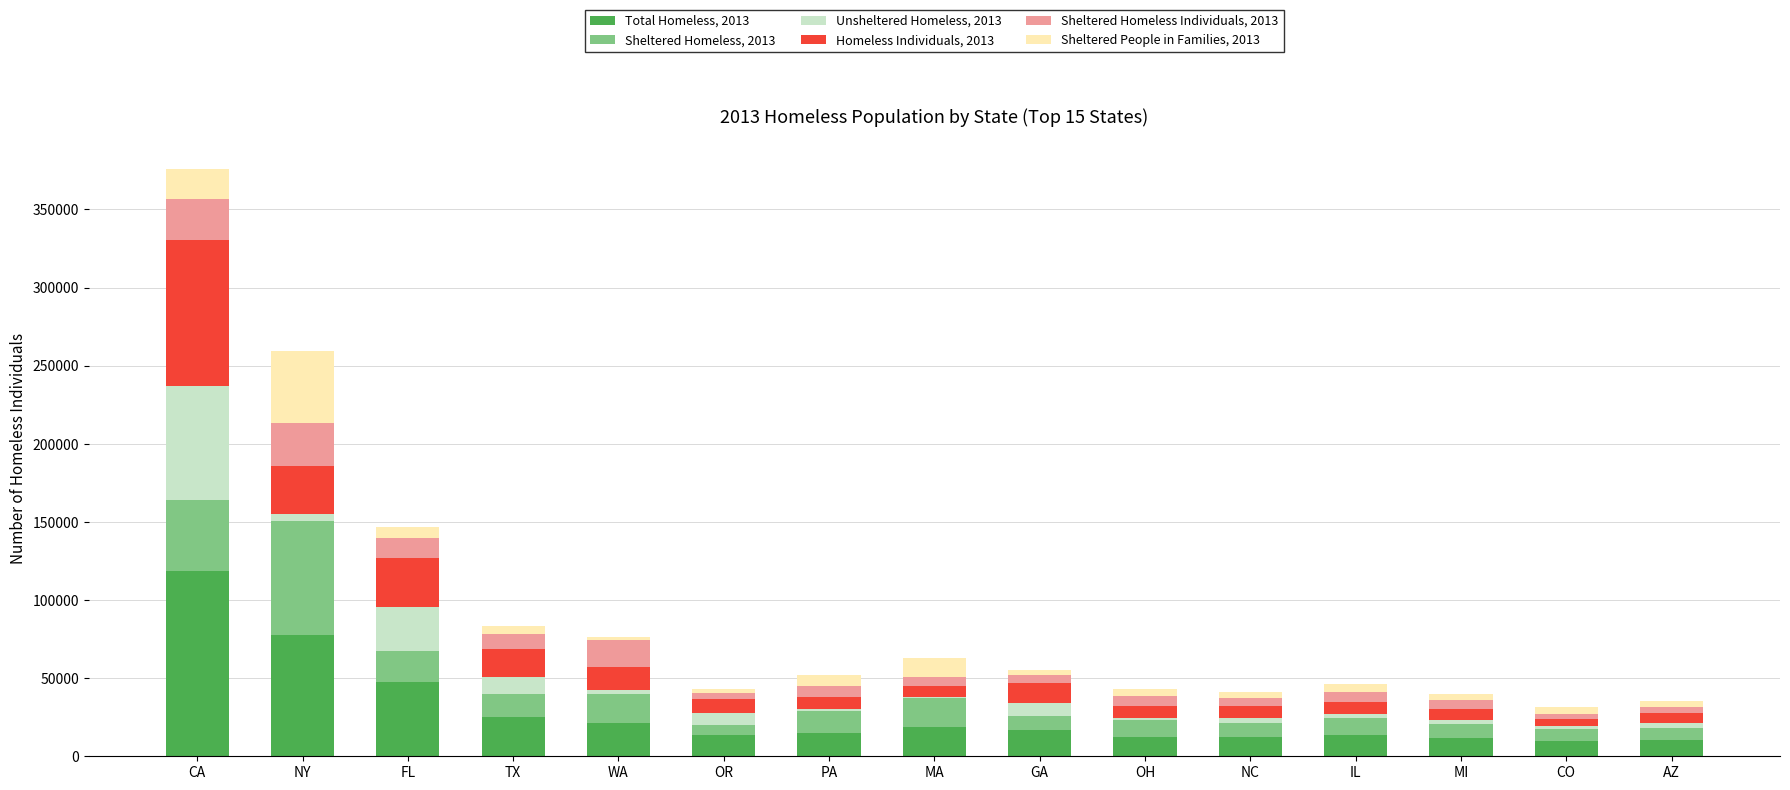

At which category is the sum across all series the highest?

CA